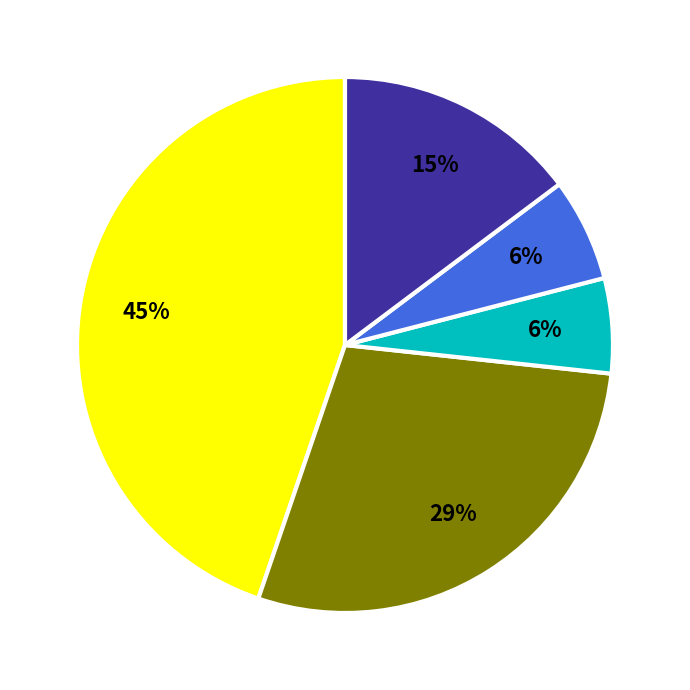

To the nearest percent, what is the average slice percentage?

20%